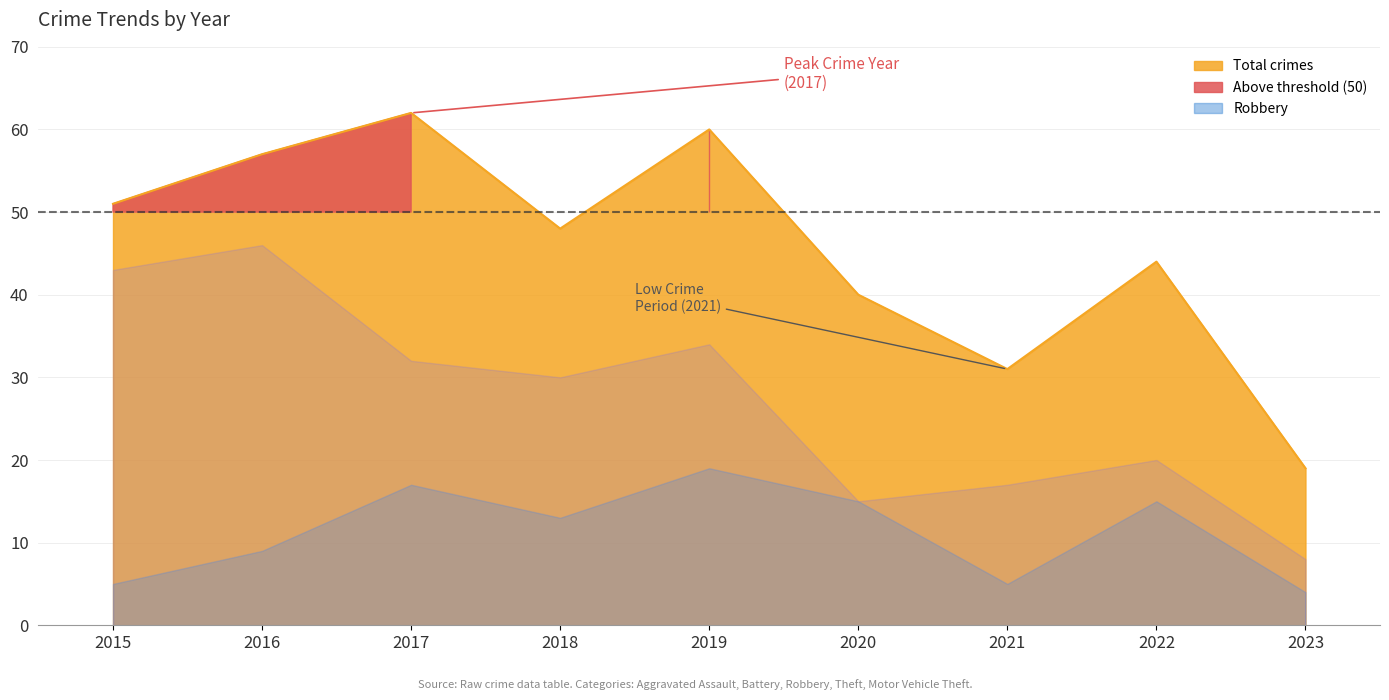

At how many categories does at least one series exceed 24?

8